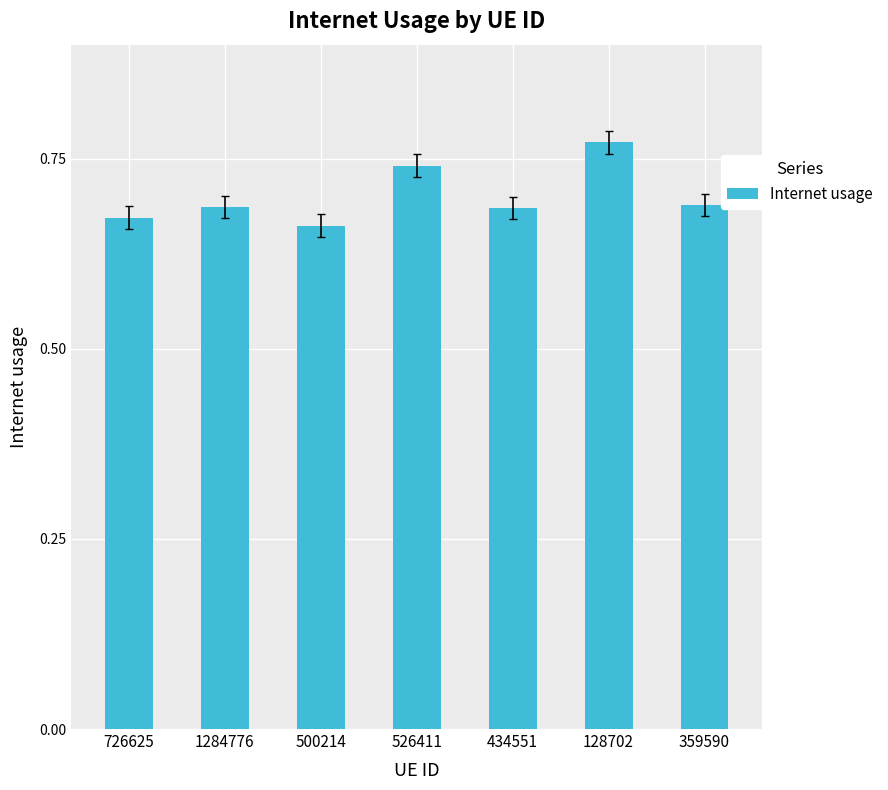

The value at 128702 is 1.1. True or false?

False